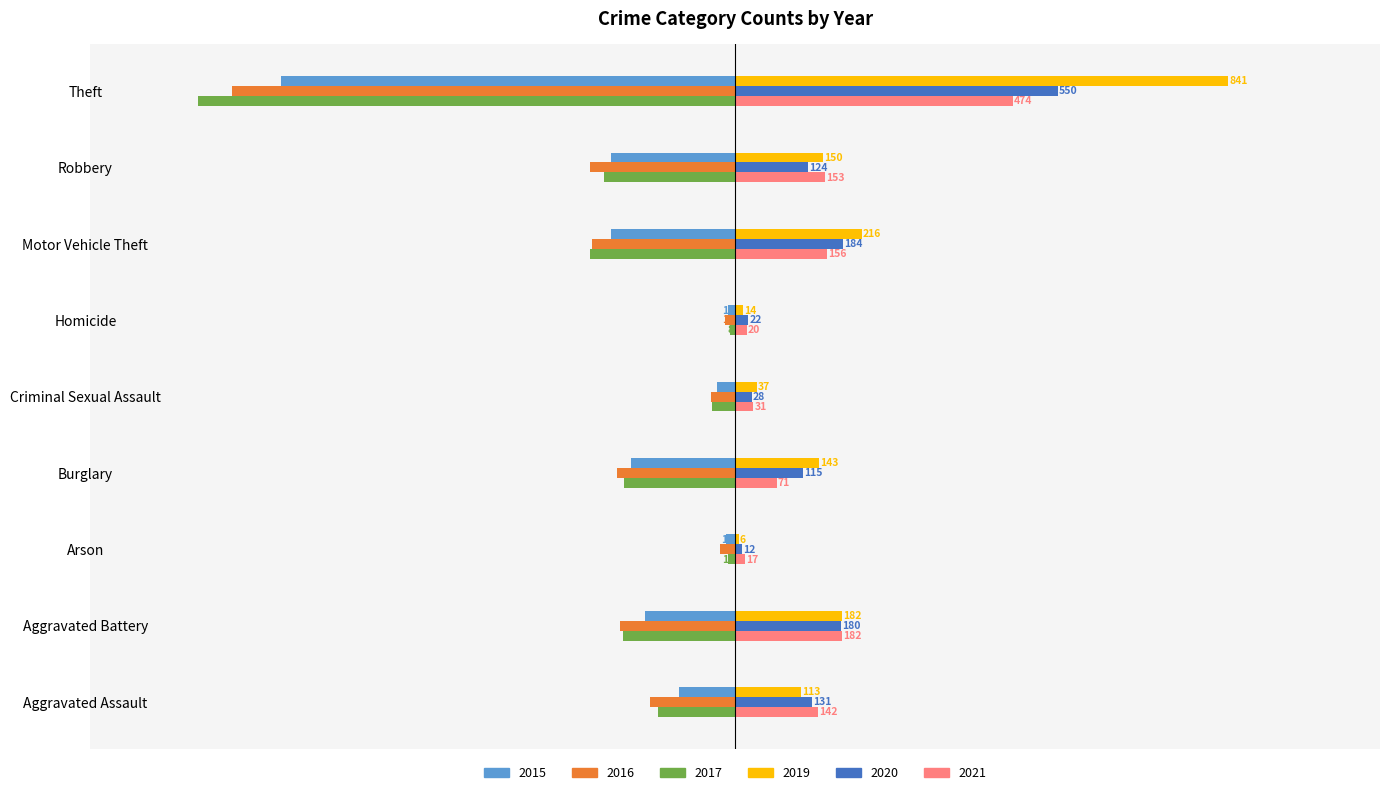

How many series are shown in this chart?

6